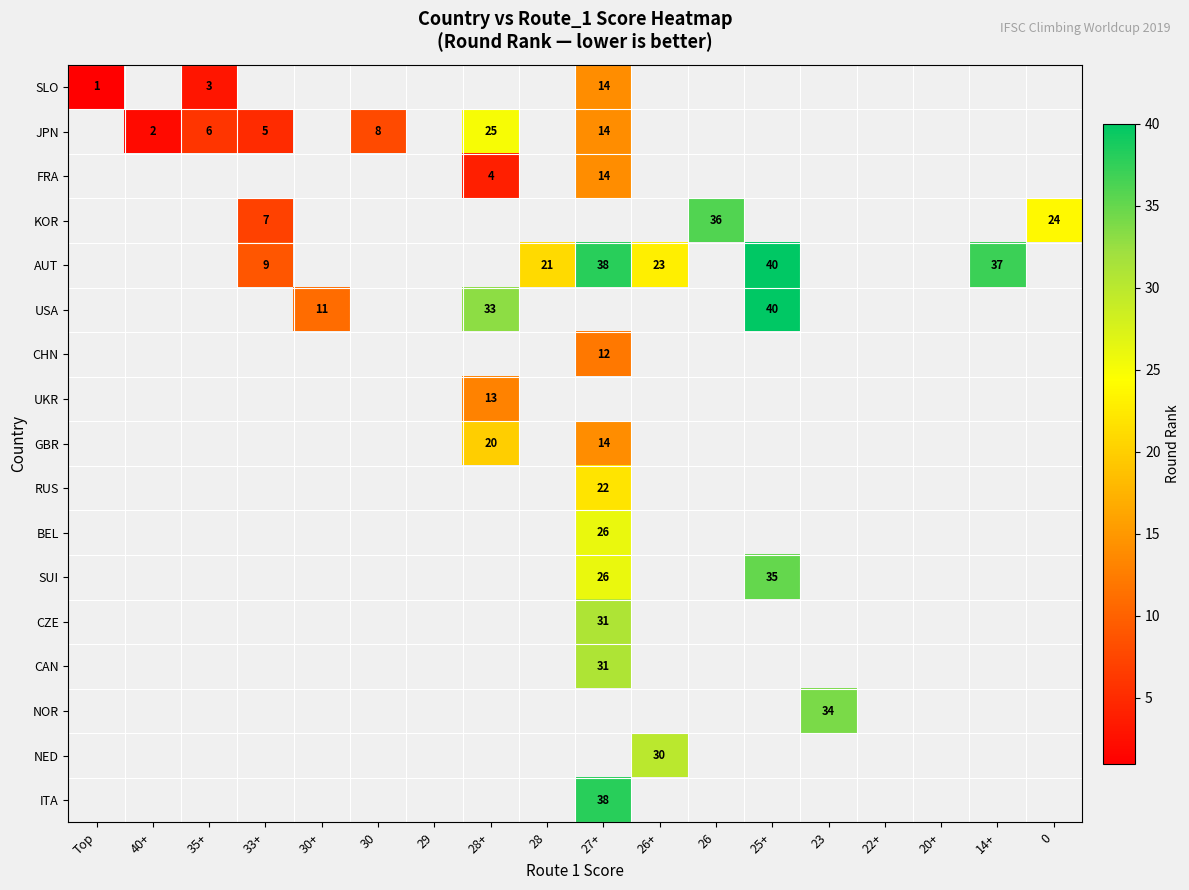

How many values in NED are above zero?

1